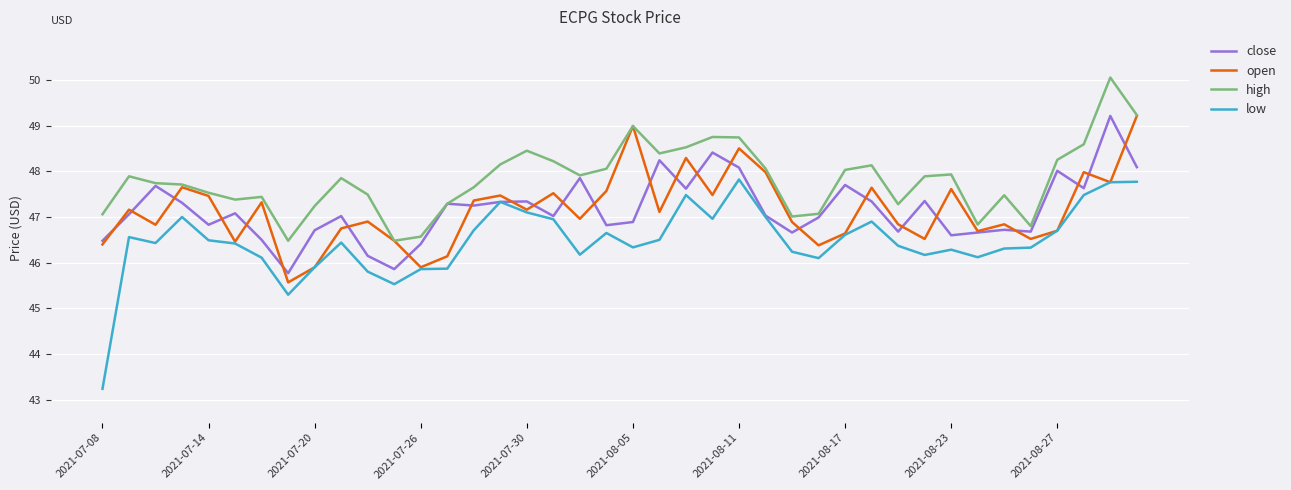

Which series has the largest total across all categories?

high